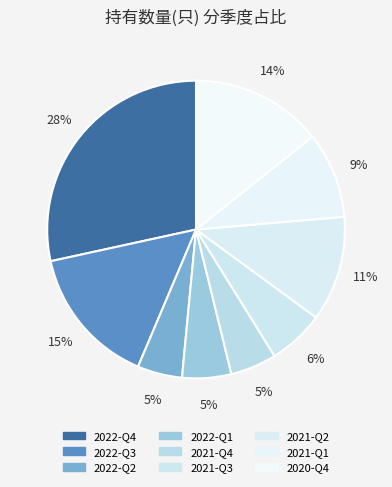

Which category has the smallest portion of the pie?

2022-Q2